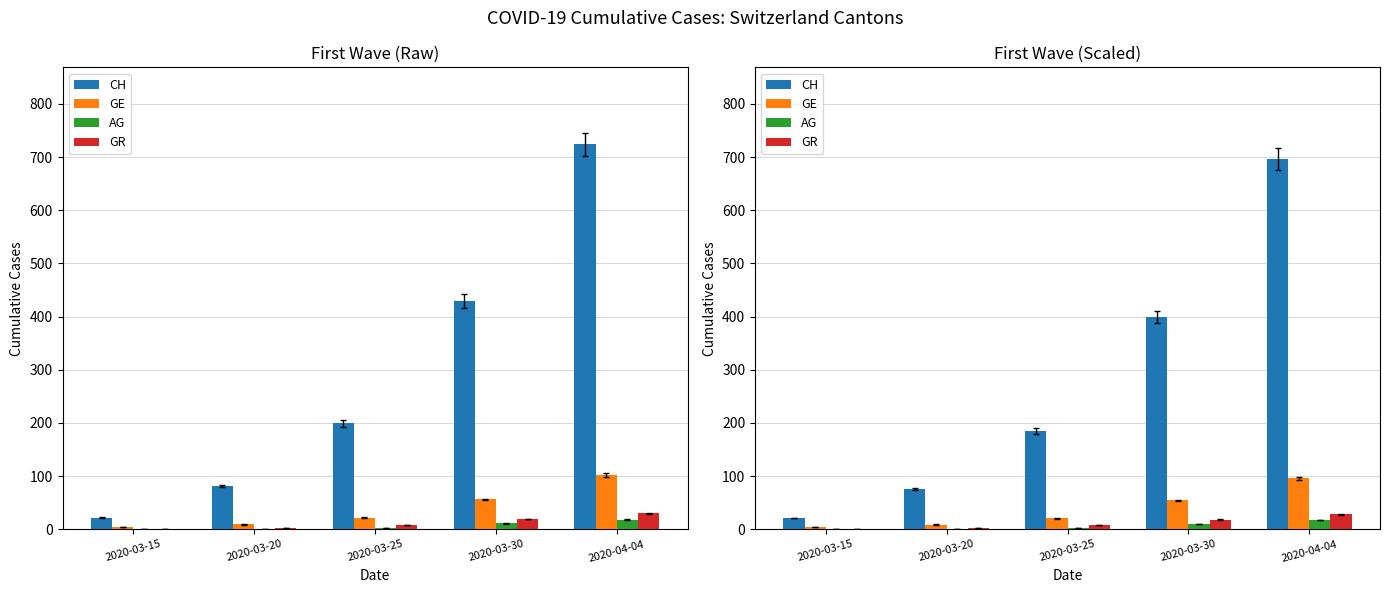

The value of CH at 2020-03-15 is 21.0. True or false?

True